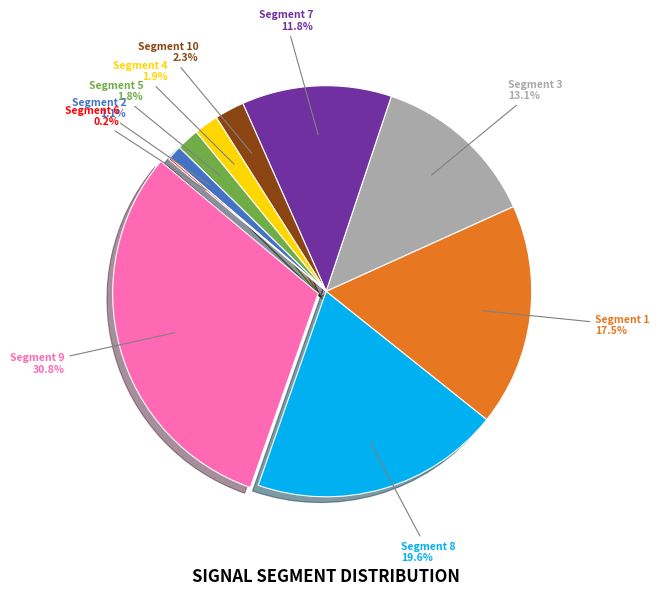

To the nearest percent, what is the difference between the largest and smallest slice percentages?

31%